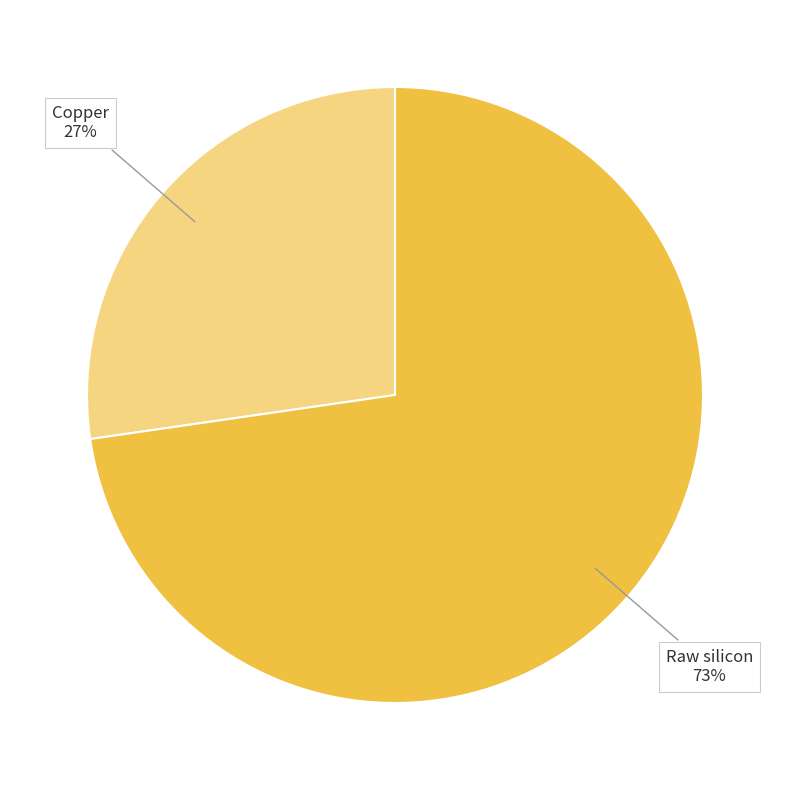

To the nearest percent, what is the average slice percentage?

50%